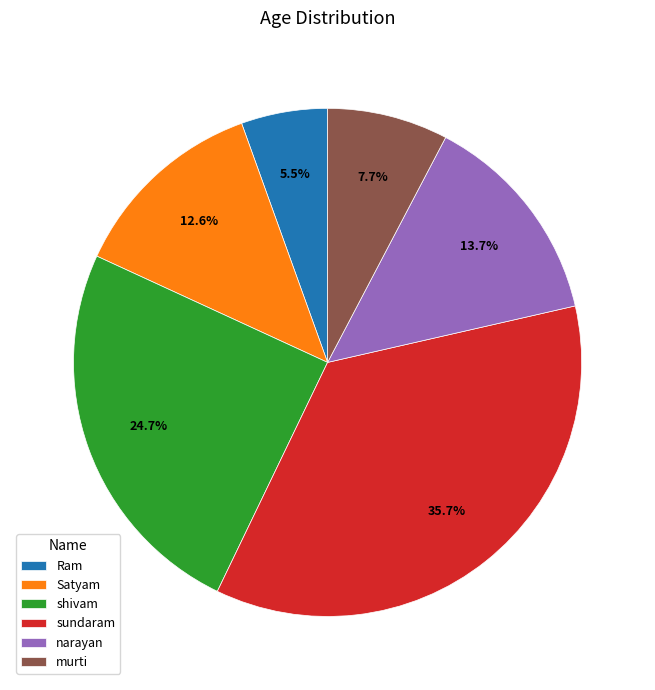

What is the ratio of the value at murti to the value at Ram?

1.4